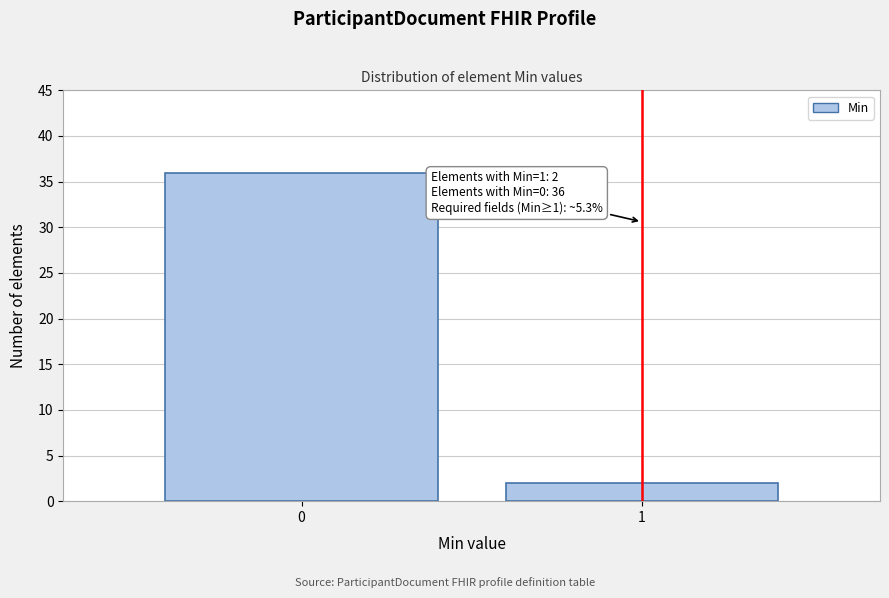

Reading right to left, extract all data points from this chart.

1=2	0=36